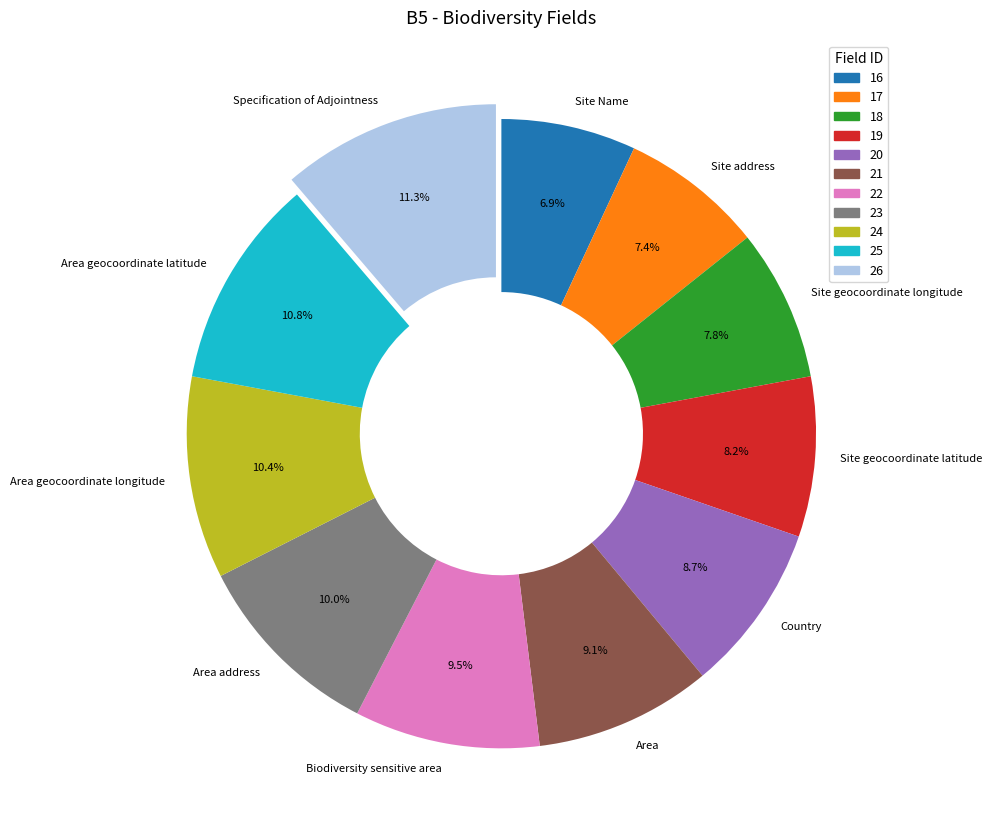

To the nearest percent, what is the difference between the largest and smallest slice percentages?

4%